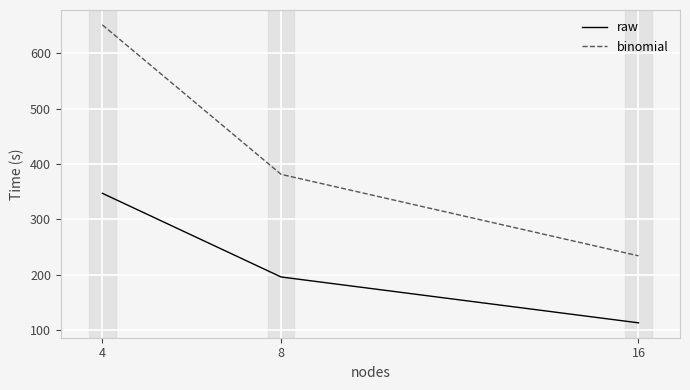

Is this an area chart (filled region under the line)?

No